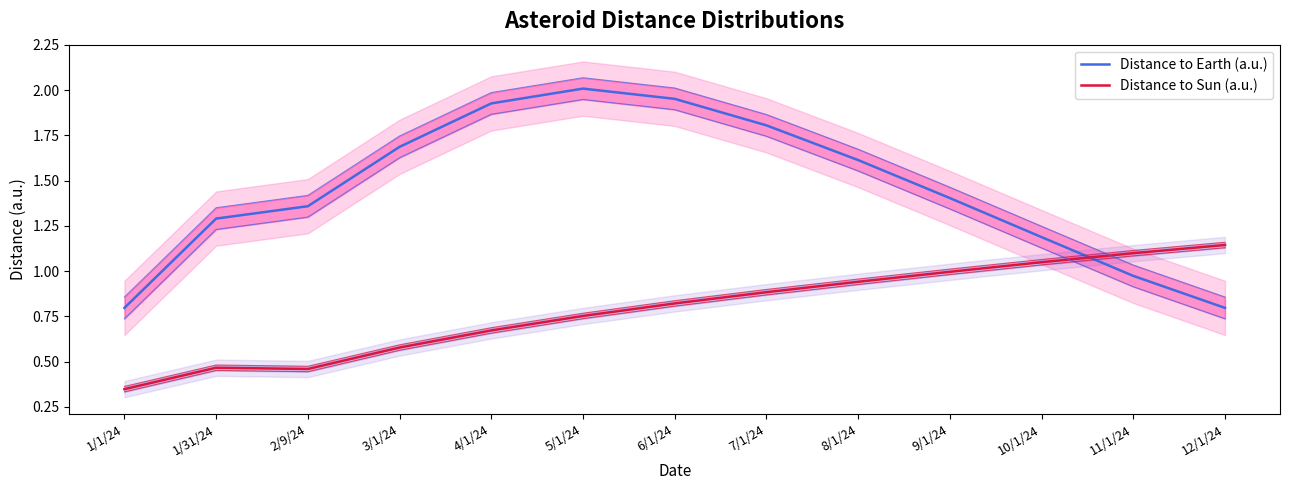

What are all the series names shown in the legend?

Distance to Earth (a.u.), Distance to Sun (a.u.)